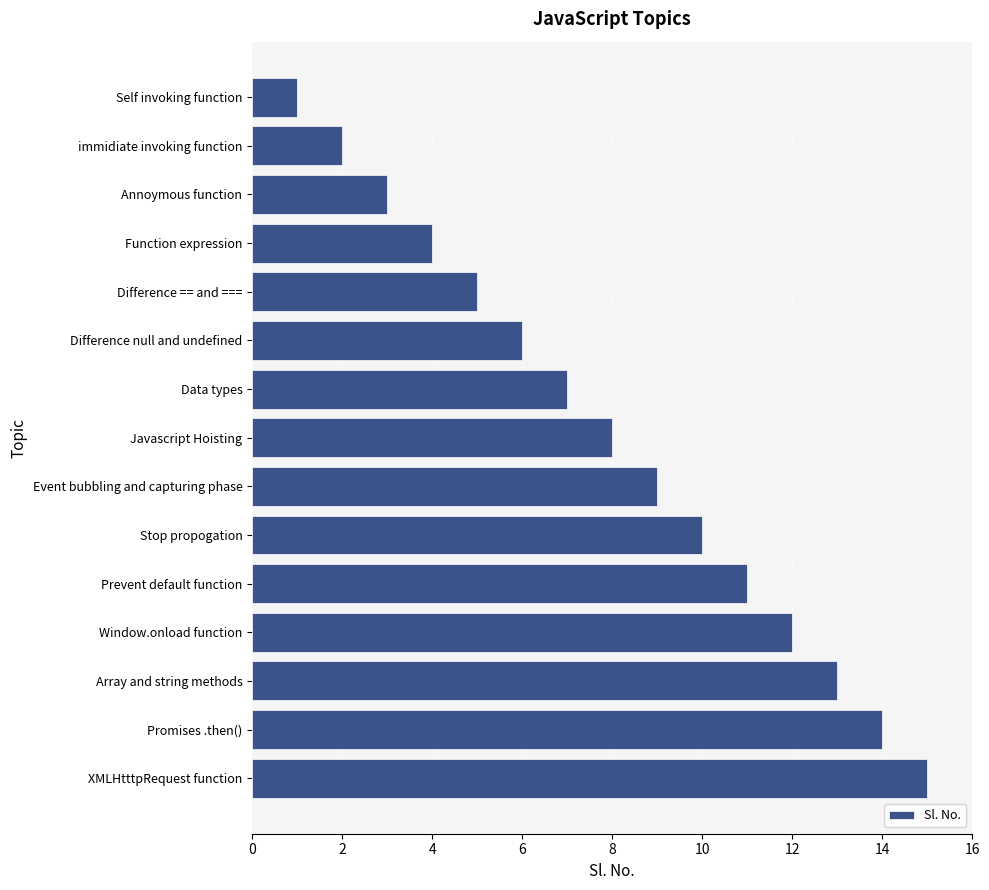

What is the minimum value shown in the chart?

1